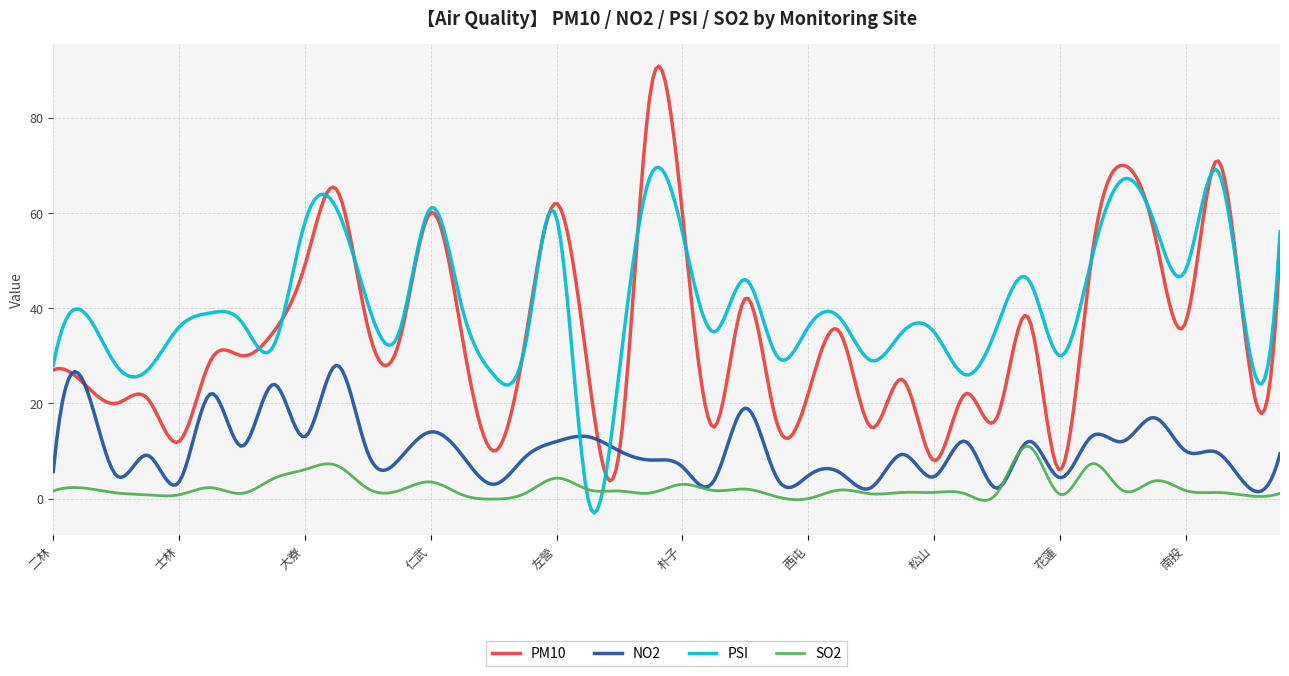

Which series has the widest spread of values?

PM10